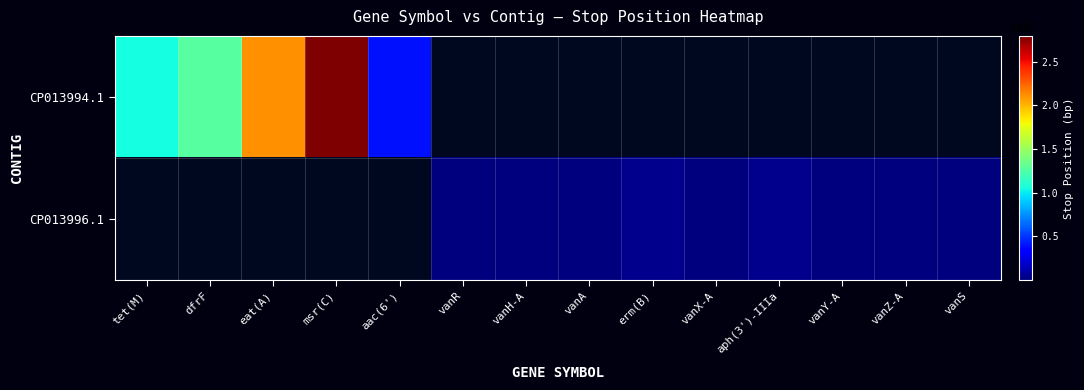

Between msr(C) and aac(6'), which series saw the biggest shift?

CP013994.1